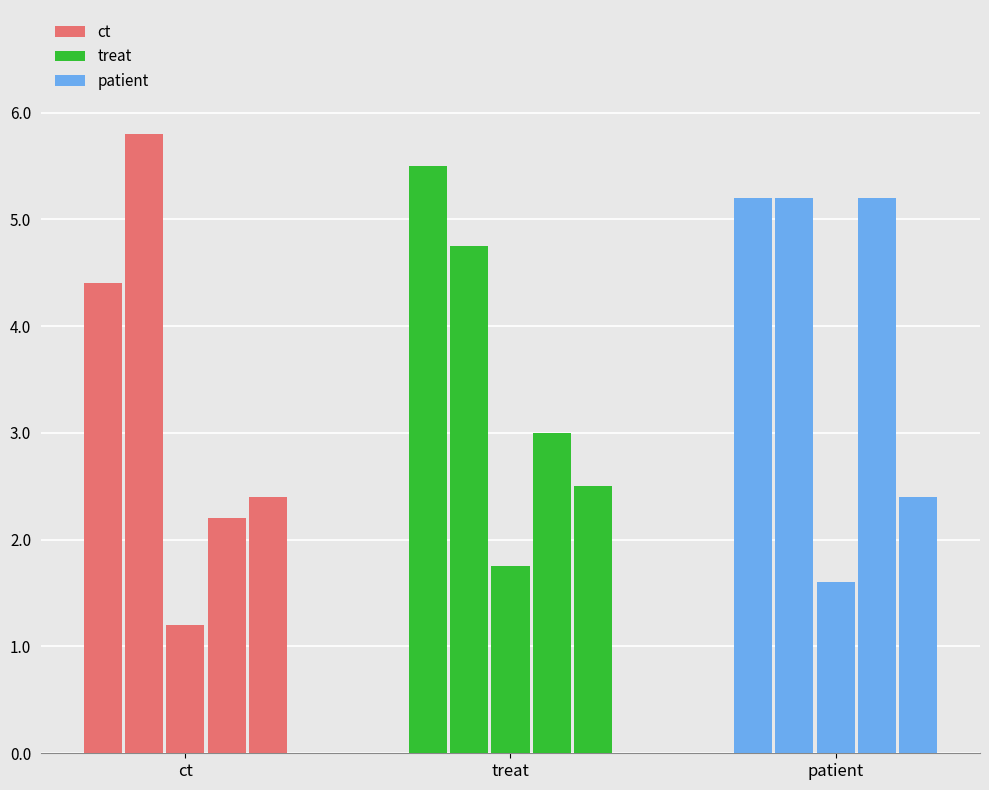

What is the greatest value displayed?

5.8